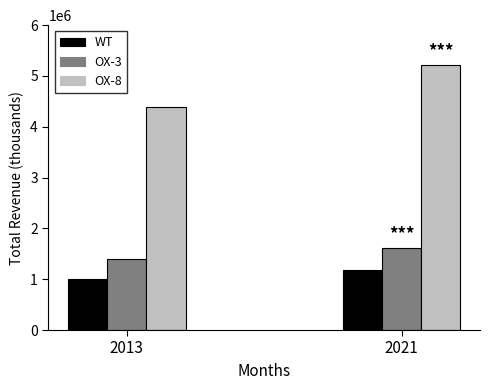

Where is WT nearest to the value 1086950?

2013